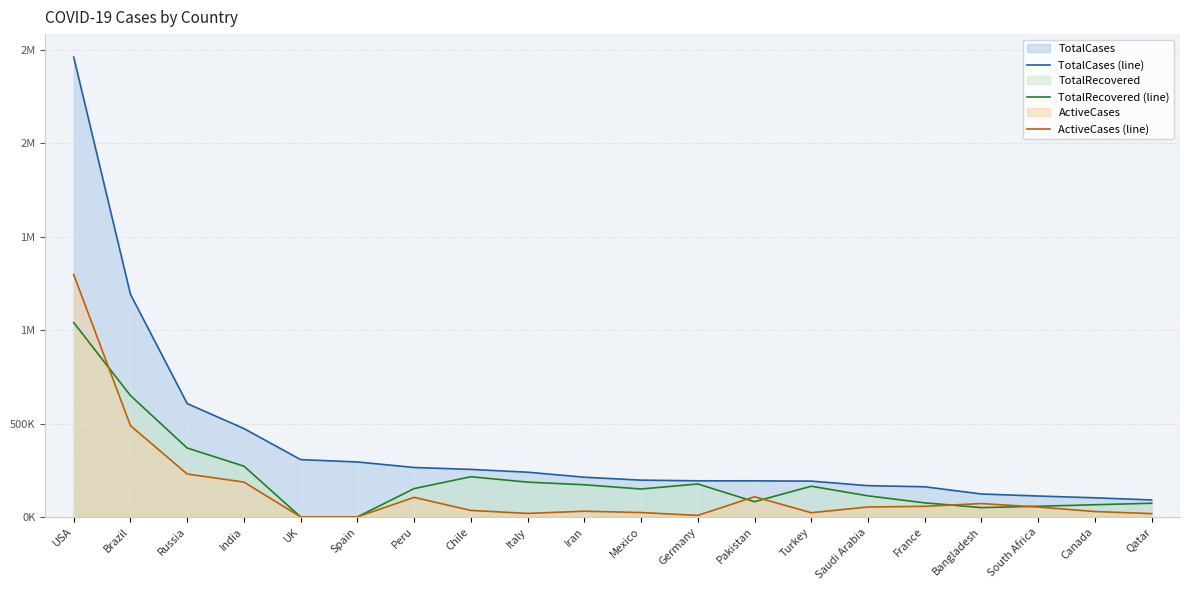

Rank the categories by TotalCases (line) value from lowest to highest.

Qatar, Canada, South Africa, Bangladesh, France, Saudi Arabia, Turkey, Pakistan, Germany, Mexico, Iran, Italy, Chile, Peru, Spain, UK, India, Russia, Brazil, USA